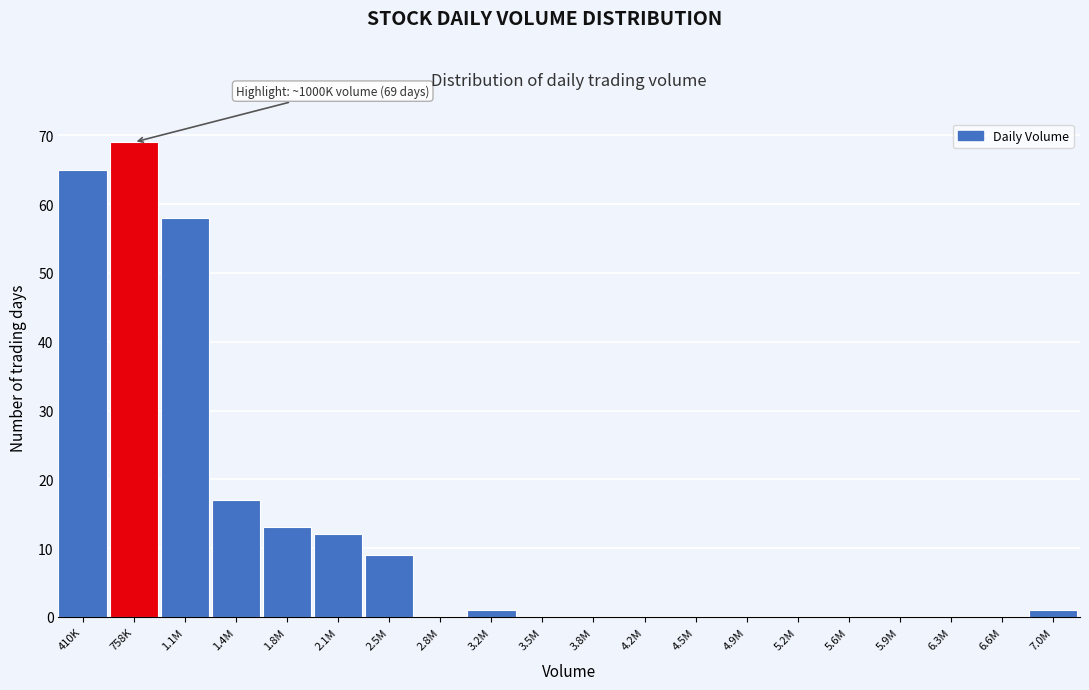

Which category has the highest value across all series?

758K